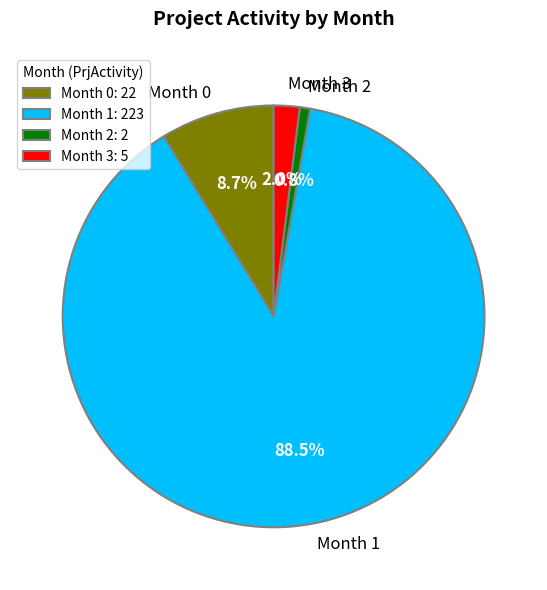

True or false: Month 1 accounts for 77% of the total.

False